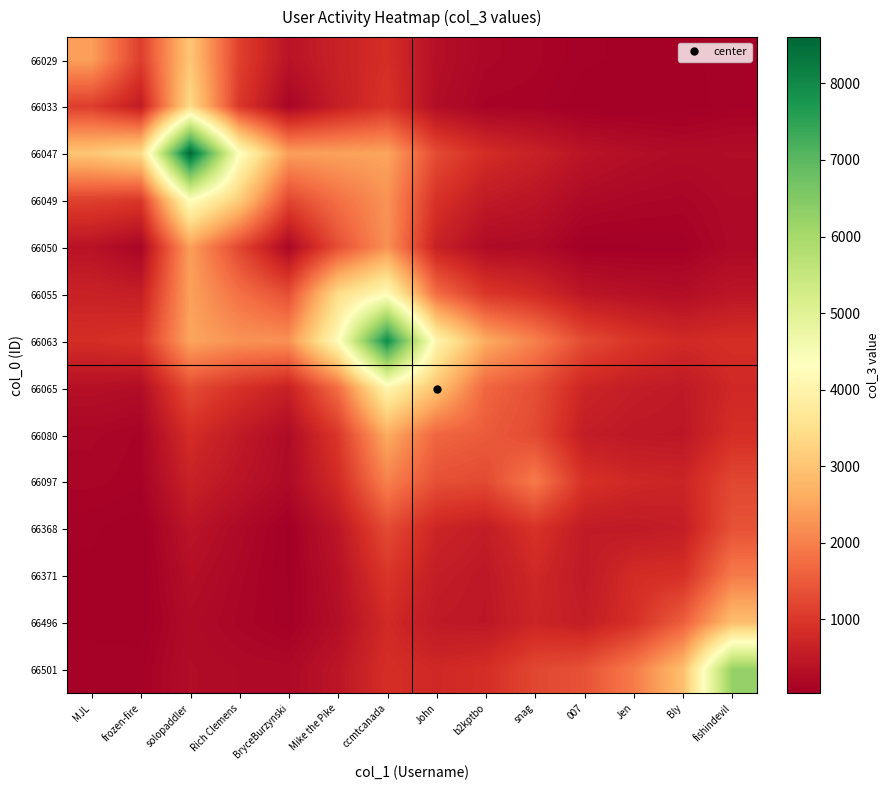

Reading left to right, extract all data points from this chart.

66029: MJL=2427.0	frozen-fire=1099.7	solopaddler=3027.2	Rich Clemens=1129.9	BryceBurzynski=392.8	Mike the Pike=652.4	ccmtcanada=859.4	John=329.6	b2kptbo=178.4	snag=146.5	007=73.8	Jen=60.1	Bly=54.4	fishindevil=87.9
66033: MJL=1099.7	frozen-fire=542.0	solopaddler=3388.1	Rich Clemens=1007.9	BryceBurzynski=147.0	Mike the Pike=596.8	ccmtcanada=949.8	John=289.1	b2kptbo=125.3	snag=112.2	007=36.3	Jen=34.2	Bly=38.7	fishindevil=92.8
66047: MJL=3027.2	frozen-fire=3388.1	solopaddler=8605.0	Rich Clemens=4347.1	BryceBurzynski=2410.9	Mike the Pike=2444.7	ccmtcanada=2496.3	John=1289.8	b2kptbo=835.6	snag=645.2	007=414.7	Jen=317.1	Bly=252.9	fishindevil=274.0
66049: MJL=1129.9	frozen-fire=1007.9	solopaddler=4347.1	Rich Clemens=3131.0	BryceBurzynski=1226.8	Mike the Pike=1797.9	ccmtcanada=2256.9	John=916.7	b2kptbo=517.2	snag=418.5	007=224.6	Jen=179.8	Bly=157.5	fishindevil=233.6
66050: MJL=392.8	frozen-fire=147.0	solopaddler=2410.9	Rich Clemens=1226.8	BryceBurzynski=181.0	Mike the Pike=1334.2	ccmtcanada=2237.0	John=637.7	b2kptbo=253.9	snag=235.7	007=59.3	Jen=62.1	Bly=78.8	fishindevil=216.2
66055: MJL=652.4	frozen-fire=596.8	solopaddler=2444.7	Rich Clemens=1797.9	BryceBurzynski=1334.2	Mike the Pike=3421.0	ccmtcanada=4219.7	John=1749.9	b2kptbo=1001.4	snag=806.1	007=441.6	Jen=351.6	Bly=304.7	fishindevil=438.8
66063: MJL=859.4	frozen-fire=949.8	solopaddler=2496.3	Rich Clemens=2256.9	BryceBurzynski=2237.0	Mike the Pike=4219.7	ccmtcanada=7971.0	John=4047.5	b2kptbo=2600.3	snag=2013.1	007=1281.3	Jen=982.2	Bly=787.4	fishindevil=871.0
66065: MJL=329.6	frozen-fire=289.1	solopaddler=1289.8	Rich Clemens=916.7	BryceBurzynski=637.7	Mike the Pike=1749.9	ccmtcanada=4047.5	John=2956.0	b2kptbo=1652.4	snag=1341.3	007=710.1	Jen=570.6	Bly=503.4	fishindevil=761.2
66080: MJL=178.4	frozen-fire=125.3	solopaddler=835.6	Rich Clemens=517.2	BryceBurzynski=253.9	Mike the Pike=1001.4	ccmtcanada=2600.3	John=1652.4	b2kptbo=1505.0	snag=1273.1	007=560.3	Jen=475.3	Bly=461.0	fishindevil=865.6
66097: MJL=146.5	frozen-fire=112.2	solopaddler=645.2	Rich Clemens=418.5	BryceBurzynski=235.7	Mike the Pike=806.1	ccmtcanada=2013.1	John=1341.3	b2kptbo=1273.1	snag=1932.0	007=914.5	Jen=758.7	Bly=709.1	fishindevil=1232.8
66368: MJL=73.8	frozen-fire=36.3	solopaddler=414.7	Rich Clemens=224.6	BryceBurzynski=59.3	Mike the Pike=441.6	ccmtcanada=1281.3	John=710.1	b2kptbo=560.3	snag=914.5	007=537.0	Jen=507.5	Bly=574.3	fishindevil=1380.5
66371: MJL=60.1	frozen-fire=34.2	solopaddler=317.1	Rich Clemens=179.8	BryceBurzynski=62.1	Mike the Pike=351.6	ccmtcanada=982.2	John=570.6	b2kptbo=475.3	snag=758.7	007=507.5	Jen=833.0	Bly=884.9	fishindevil=1944.7
66496: MJL=54.4	frozen-fire=38.7	solopaddler=252.9	Rich Clemens=157.5	BryceBurzynski=78.8	Mike the Pike=304.7	ccmtcanada=787.4	John=503.4	b2kptbo=461.0	snag=709.1	007=574.3	Jen=884.9	Bly=1556.0	fishindevil=2892.9
66501: MJL=87.9	frozen-fire=92.8	solopaddler=274.0	Rich Clemens=233.6	BryceBurzynski=216.2	Mike the Pike=438.8	ccmtcanada=871.0	John=761.2	b2kptbo=865.6	snag=1232.8	007=1380.5	Jen=1944.7	Bly=2892.9	fishindevil=6254.0